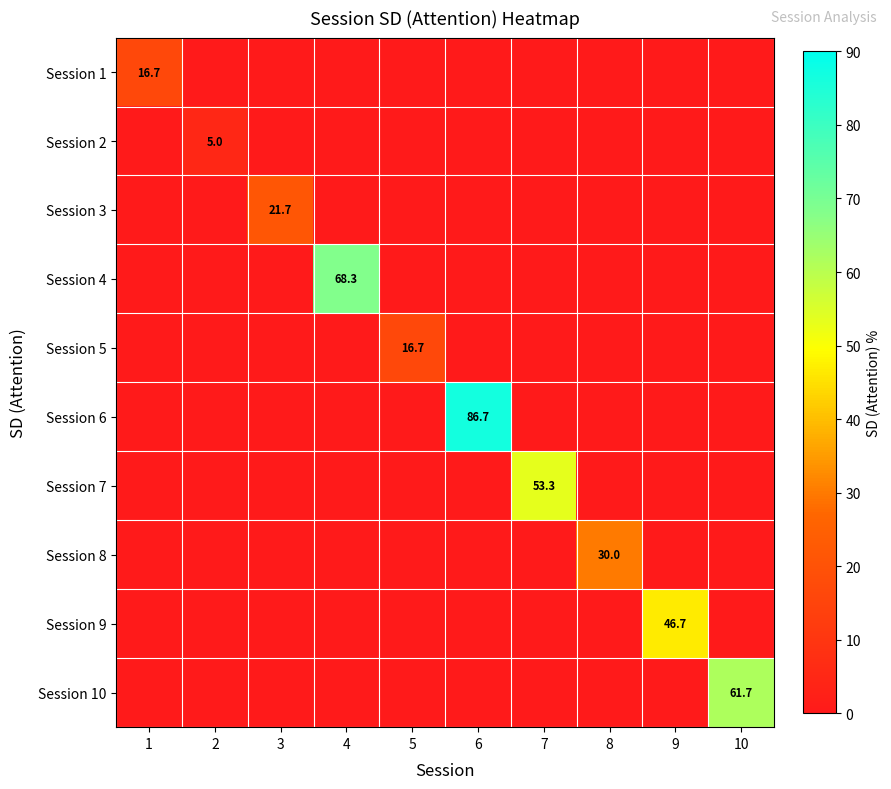

The value of Session 10 at 4 is 0.0. True or false?

True